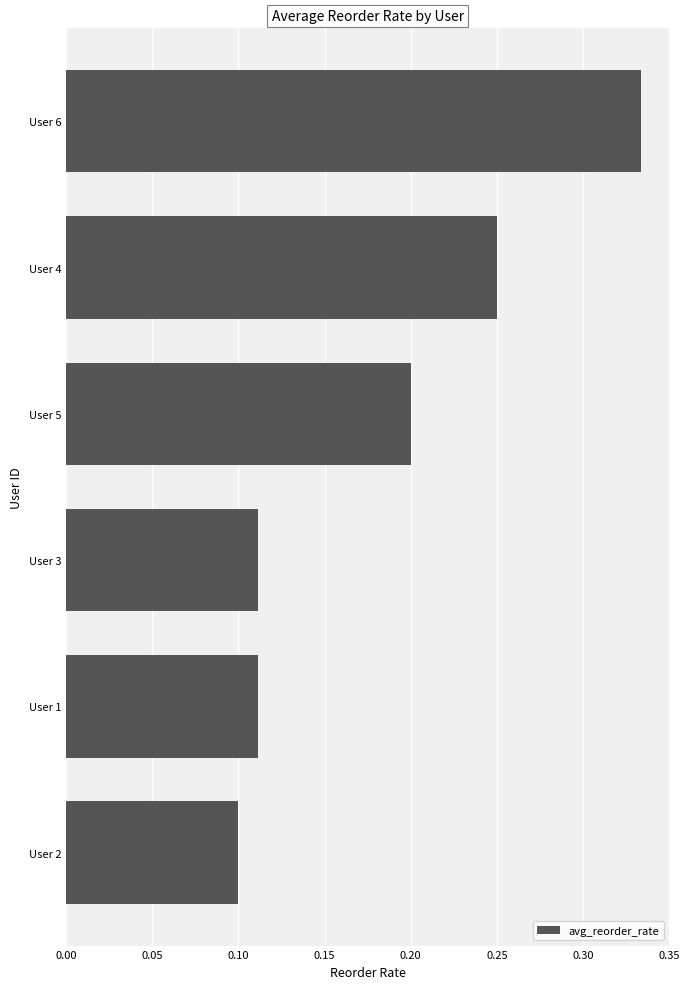

What is the sum of all values?

1.1